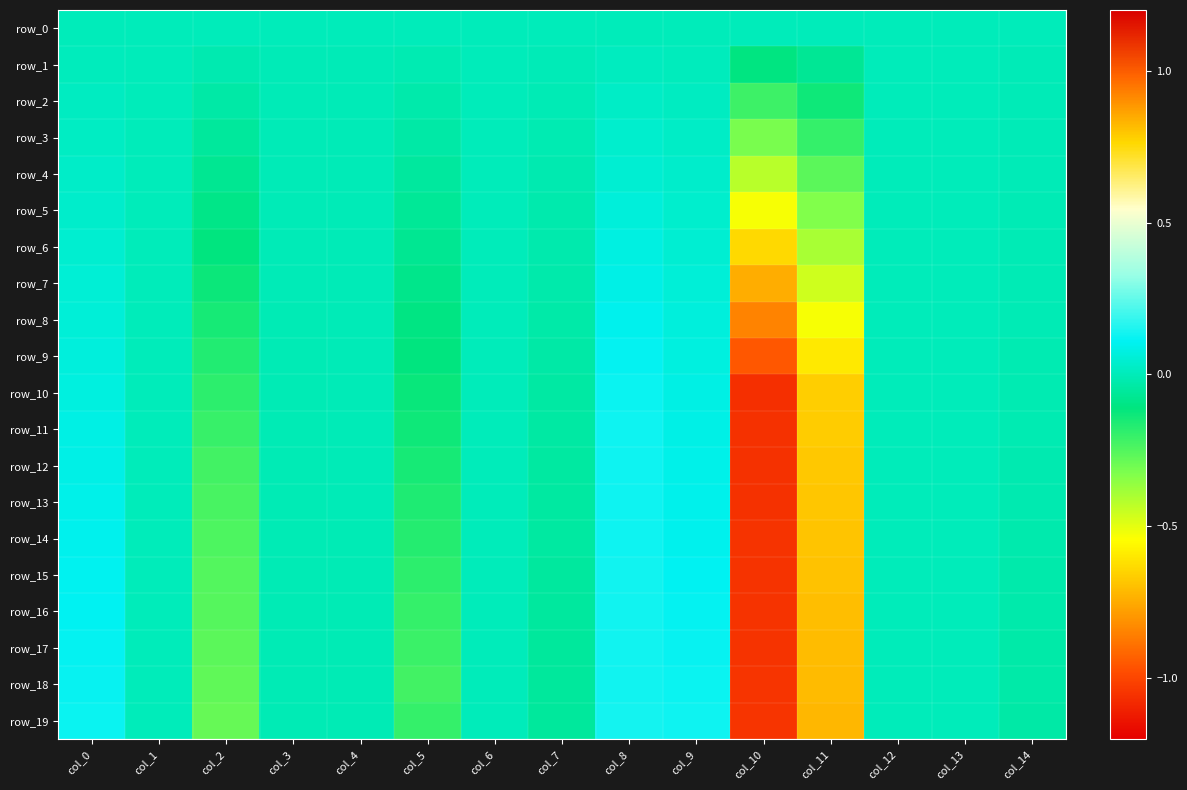

Is it true that row_3 equals -0.3 at col_10?

True